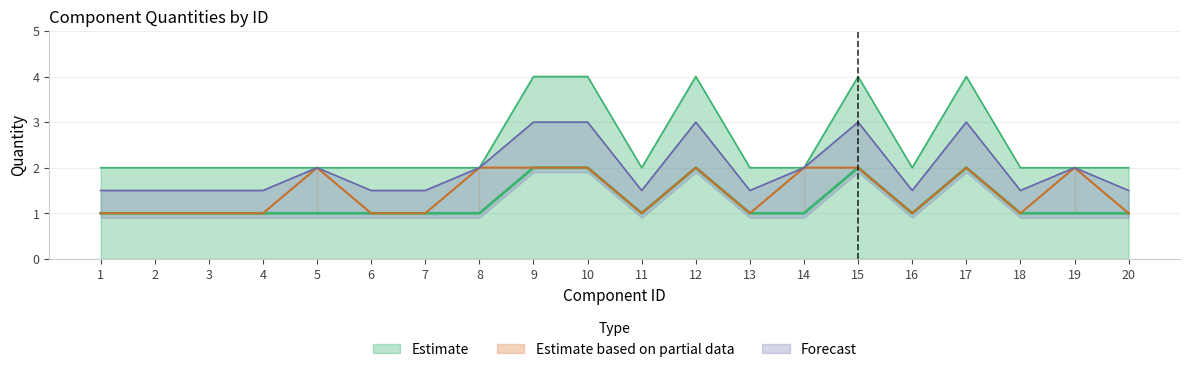

What is the maximum value shown in the chart?

4